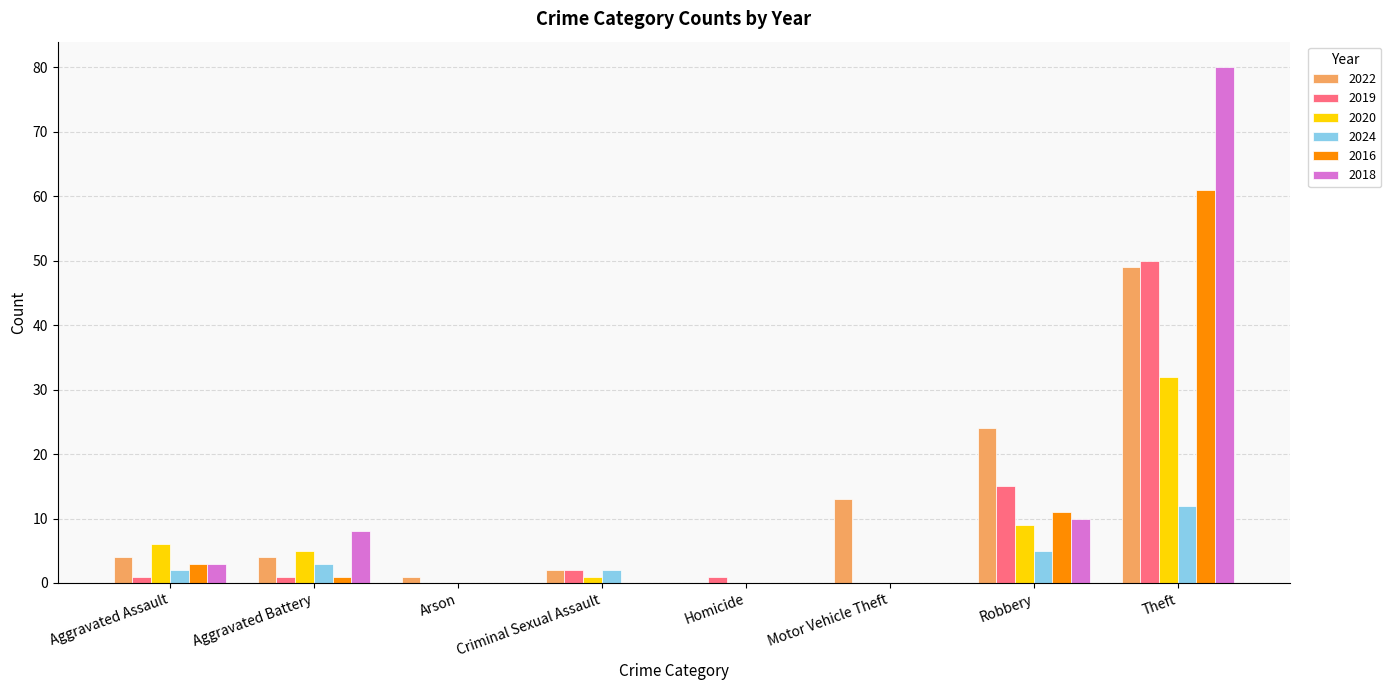

At which label is 2016 closest to 30?

Robbery